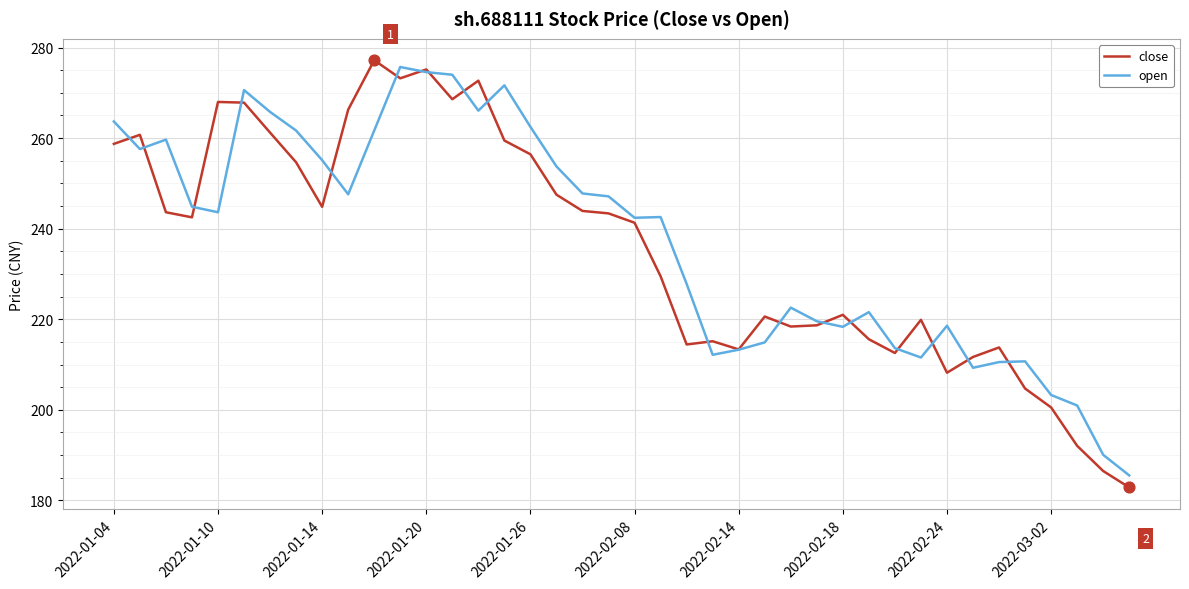

Which series has the largest total across all categories?

open